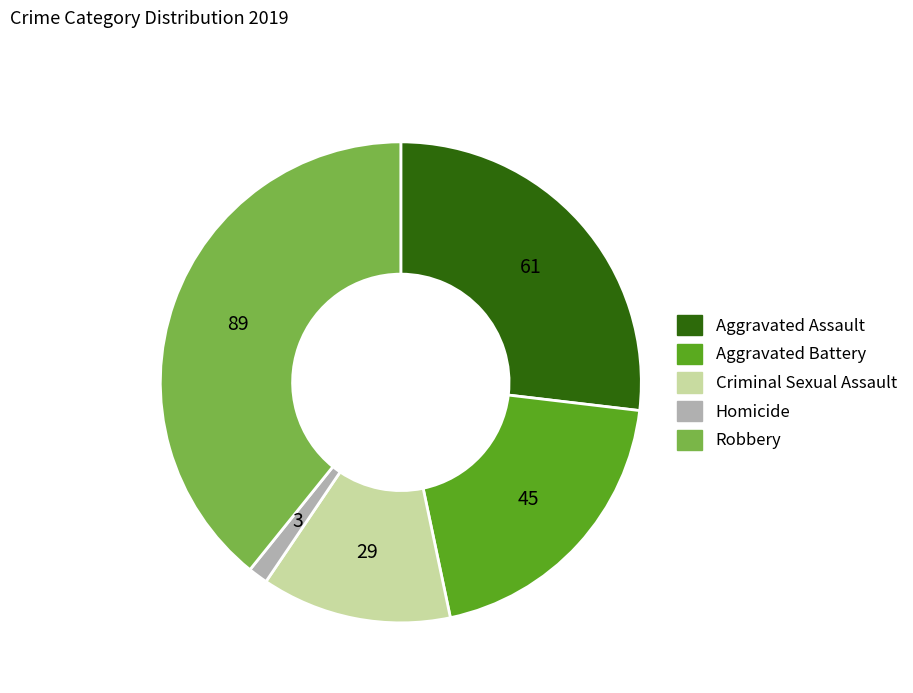

Which slice is the largest?

Robbery